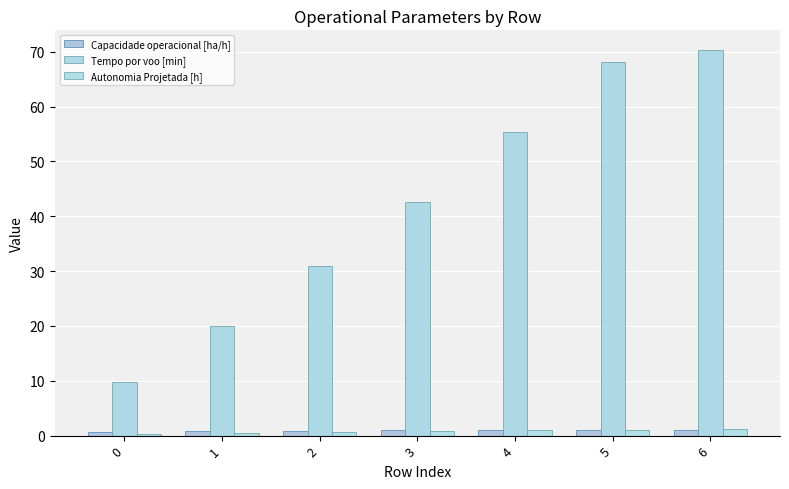

Does the chart contain stacked bars?

No